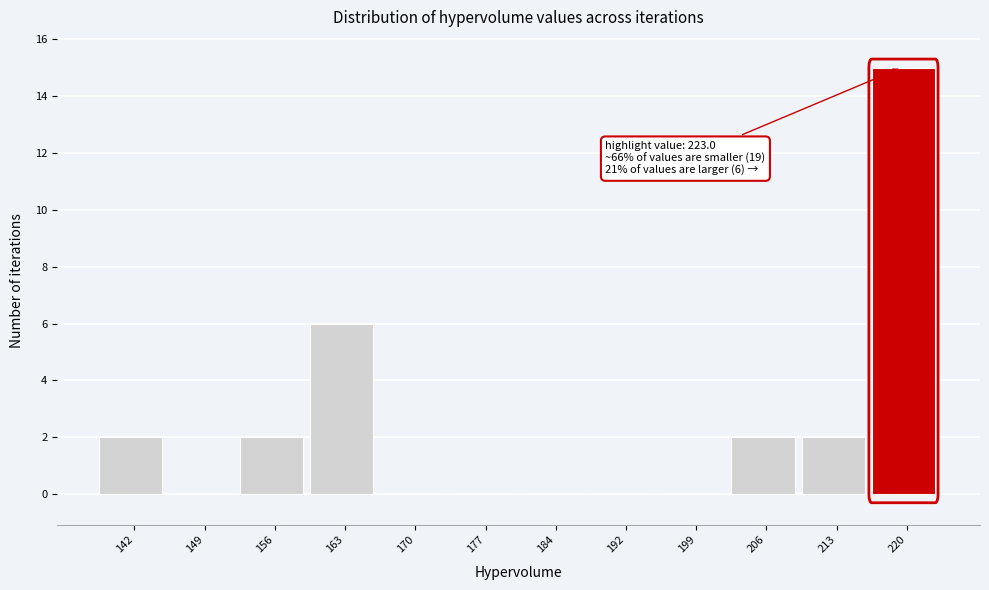

Reading left to right, what are all the values shown in this chart?

142=2	149=0	156=2	163=6	170=0	177=0	184=0	192=0	199=0	206=2	213=2	220=15